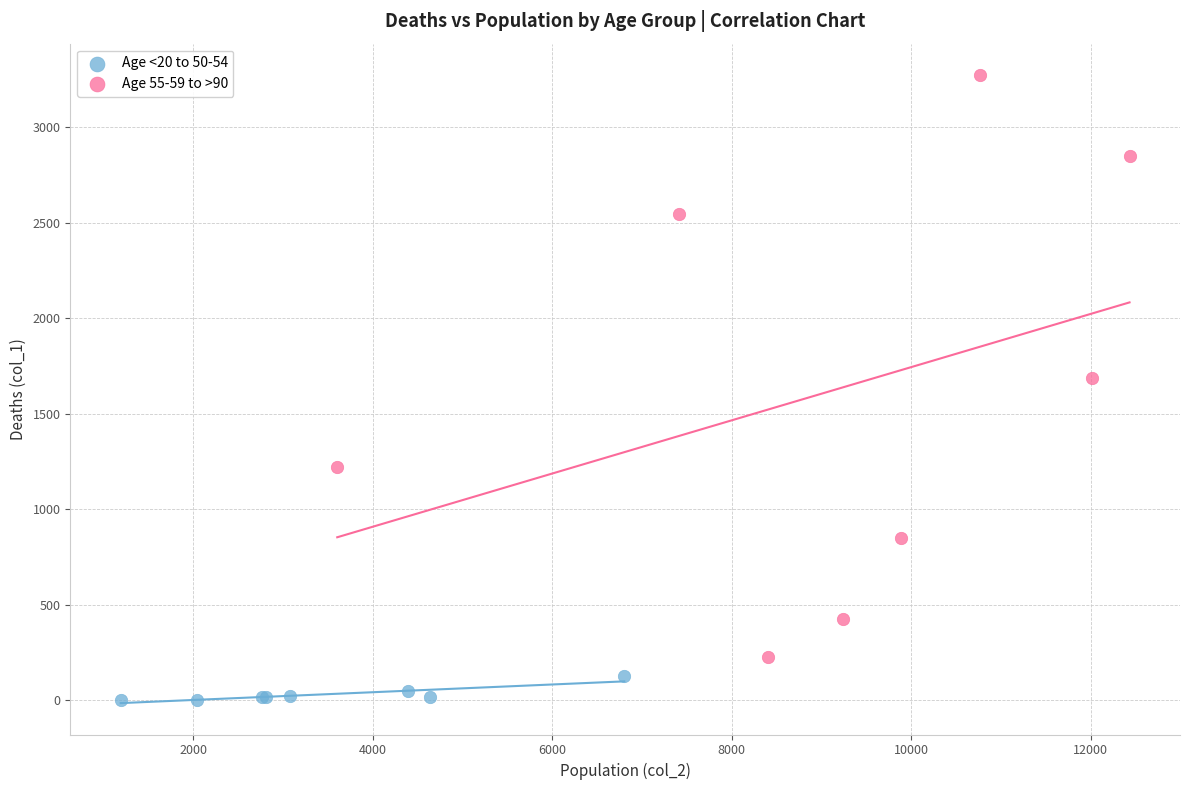

Which series reaches the minimum Y coordinate?

Age <20 to 50-54